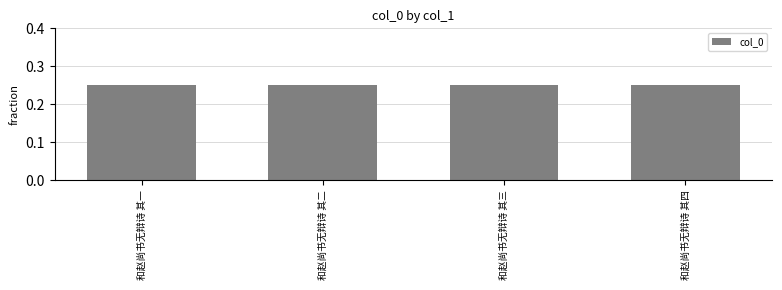

What is the label of the 4th bar from the right?

和赵尚书无辩诗 其一